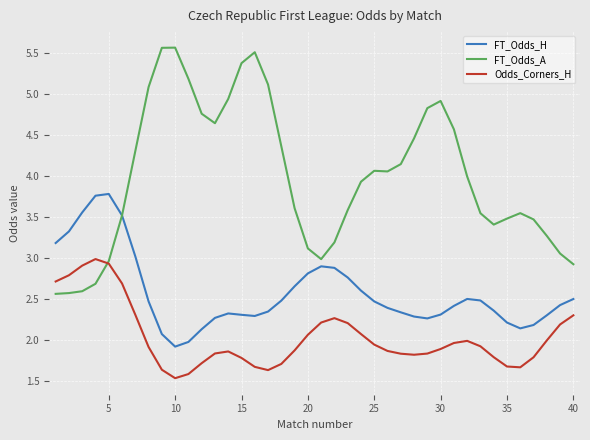

Which series has the largest range (max minus min)?

FT_Odds_A